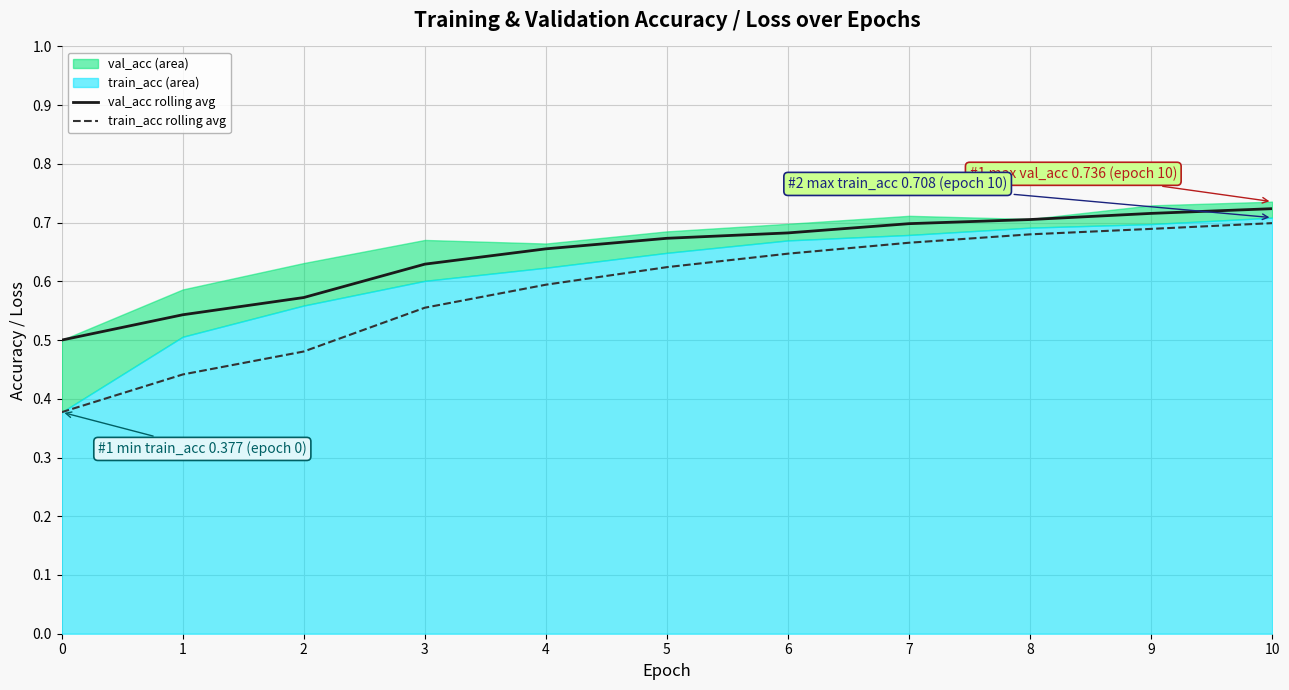

The value of val_acc rolling avg at 6 is 1.1. True or false?

False